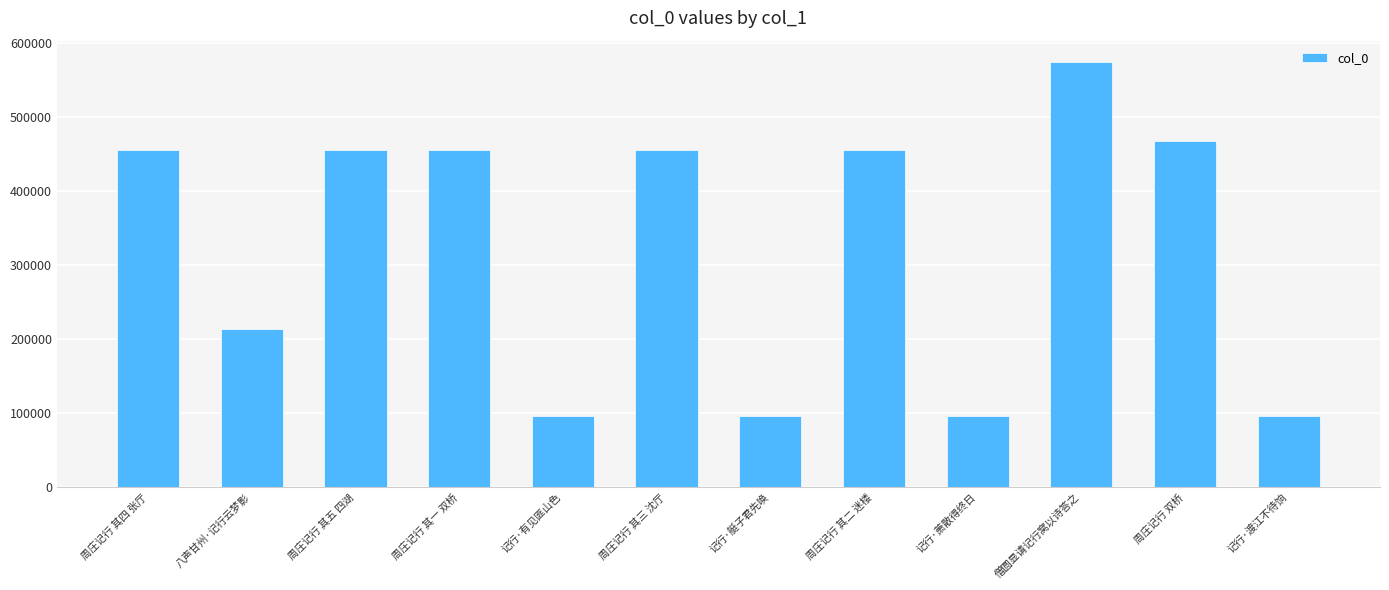

Does the chart contain any negative values?

No